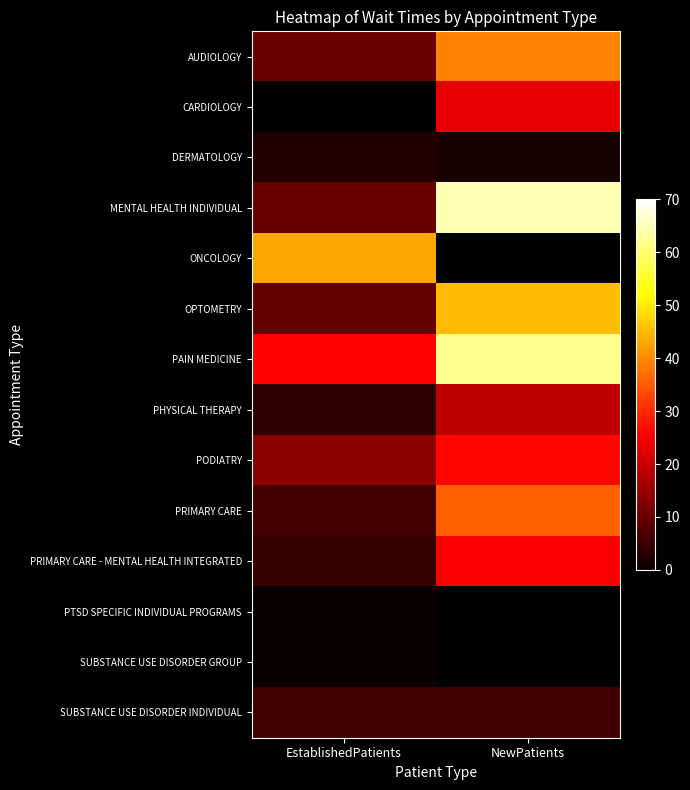

Rank the series by their maximum value, from lowest to highest.

AUDIOLOGY, CARDIOLOGY, PTSD SPECIFIC INDIVIDUAL PROGRAMS, SUBSTANCE USE DISORDER GROUP, DERMATOLOGY, SUBSTANCE USE DISORDER INDIVIDUAL, PHYSICAL THERAPY, PRIMARY CARE - MENTAL HEALTH INTEGRATED, PODIATRY, PRIMARY CARE, ONCOLOGY, OPTOMETRY, PAIN MEDICINE, MENTAL HEALTH INDIVIDUAL